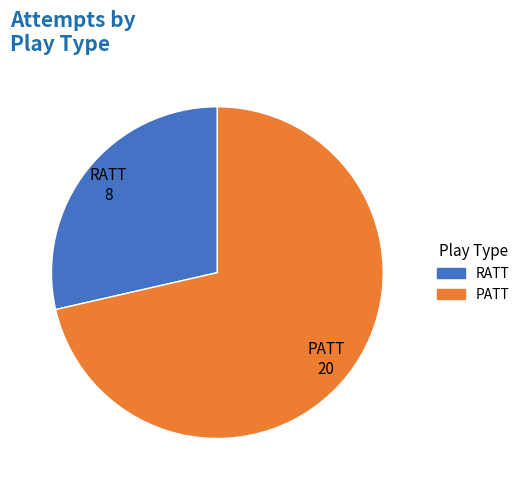

True or false: PATT accounts for 71% of the total.

True